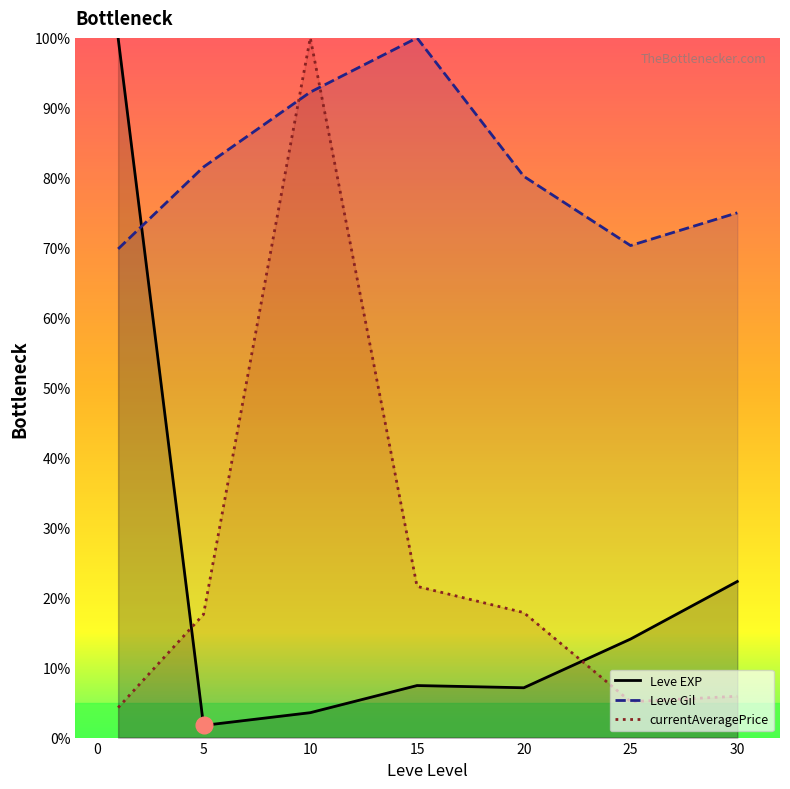

In currentAveragePrice, how many points are higher than both neighbors (excluding endpoints)?

1